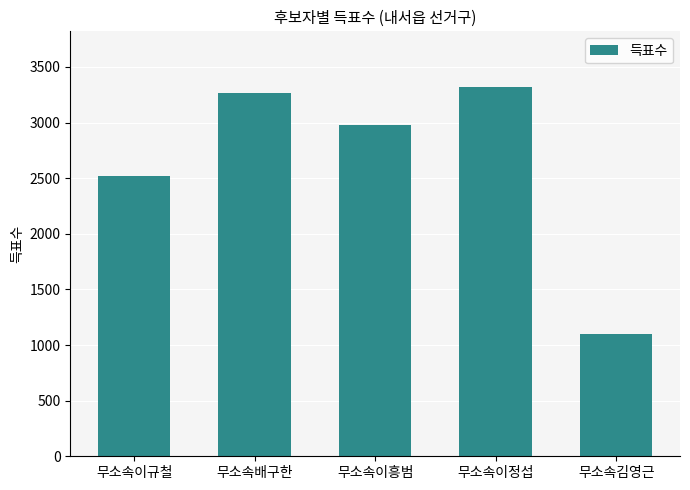

Reading left to right, list all the values displayed in this chart.

2523	3265	2977	3322	1097